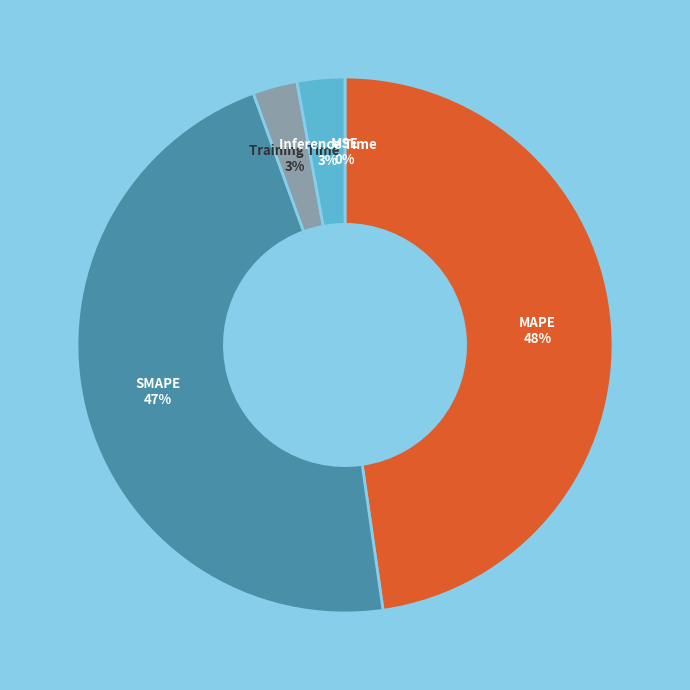

Does any single category account for the majority?

No